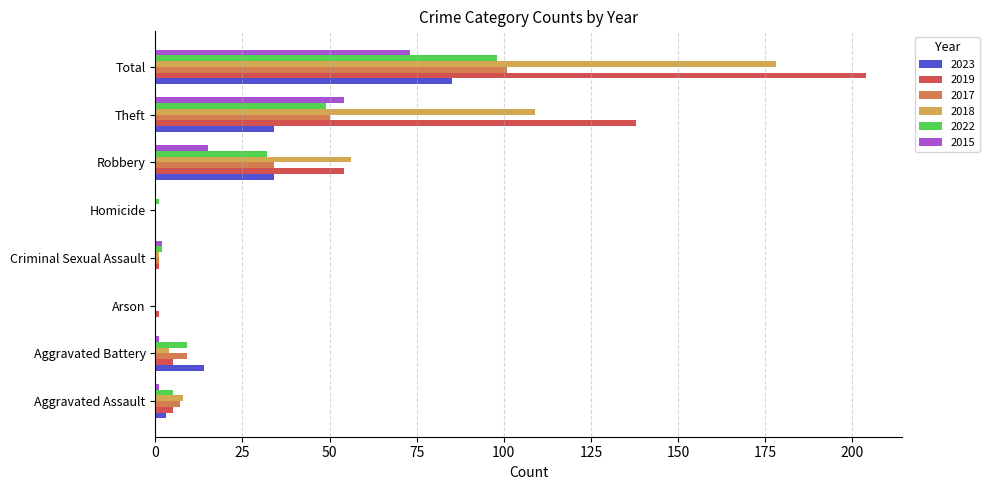

Is the value of 2017 at Aggravated Battery greater than the value of 2022 at Homicide?

Yes